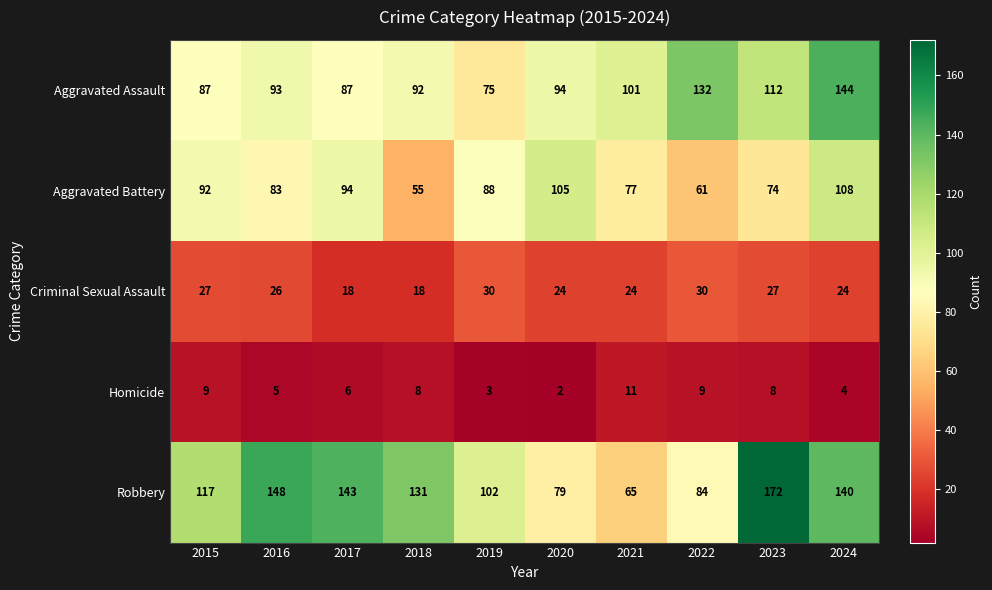

Which series has the largest range (max minus min)?

Robbery